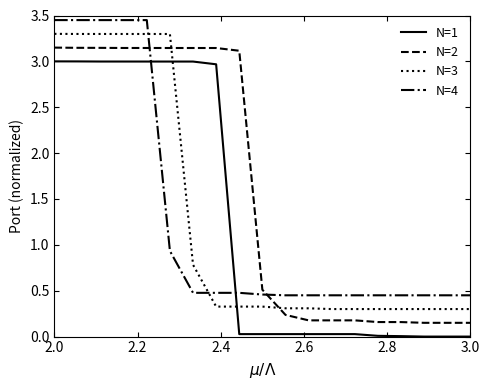

After their last crossing, which series has the higher values: N=3 or N=4?

N=4